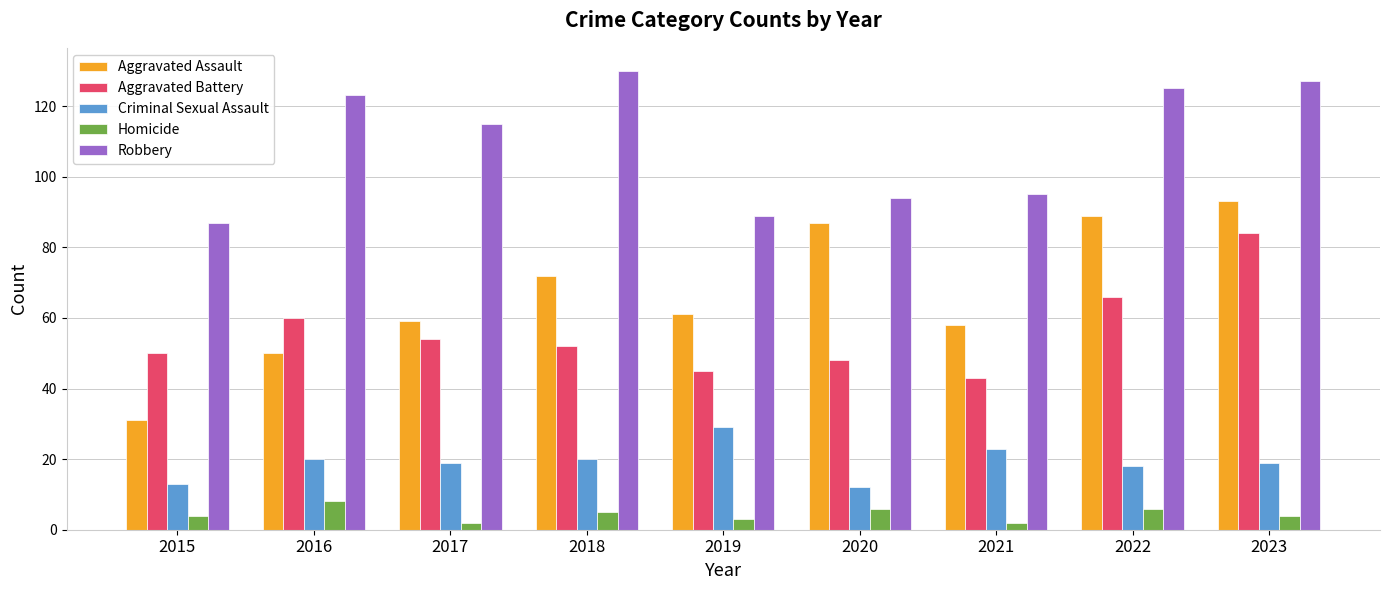

What is the lowest value of the Robbery series?

87